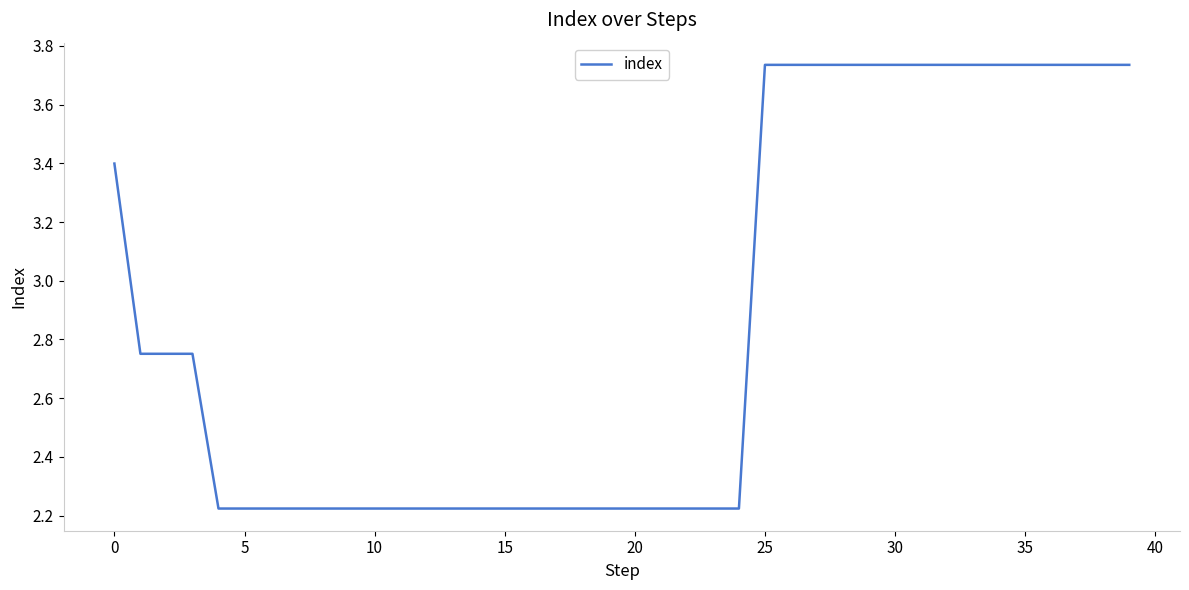

How many lines are shown in the chart?

1